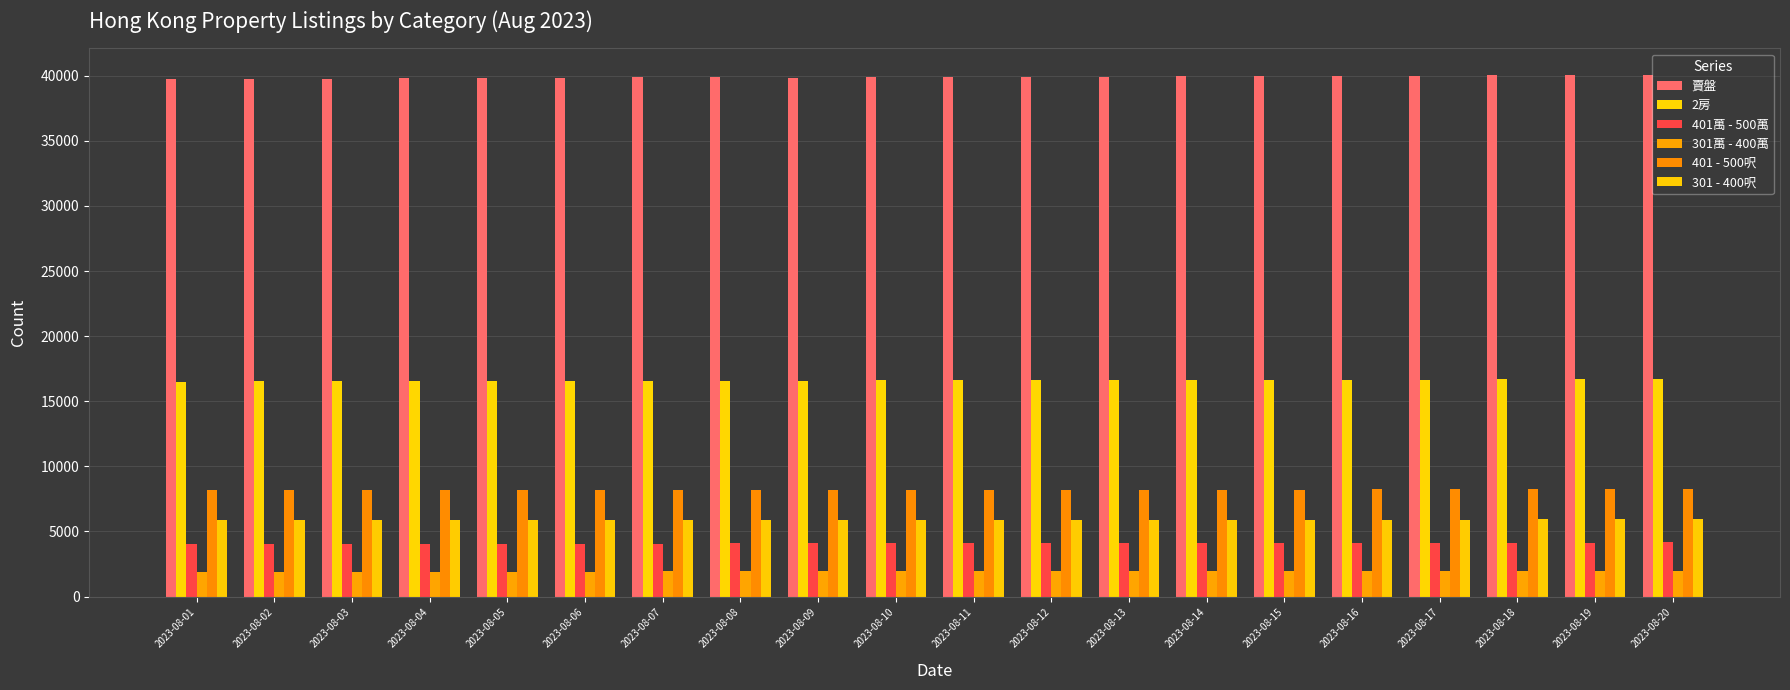

What is the value of the 301萬 - 400萬 bar at the 9th from the left?

1939